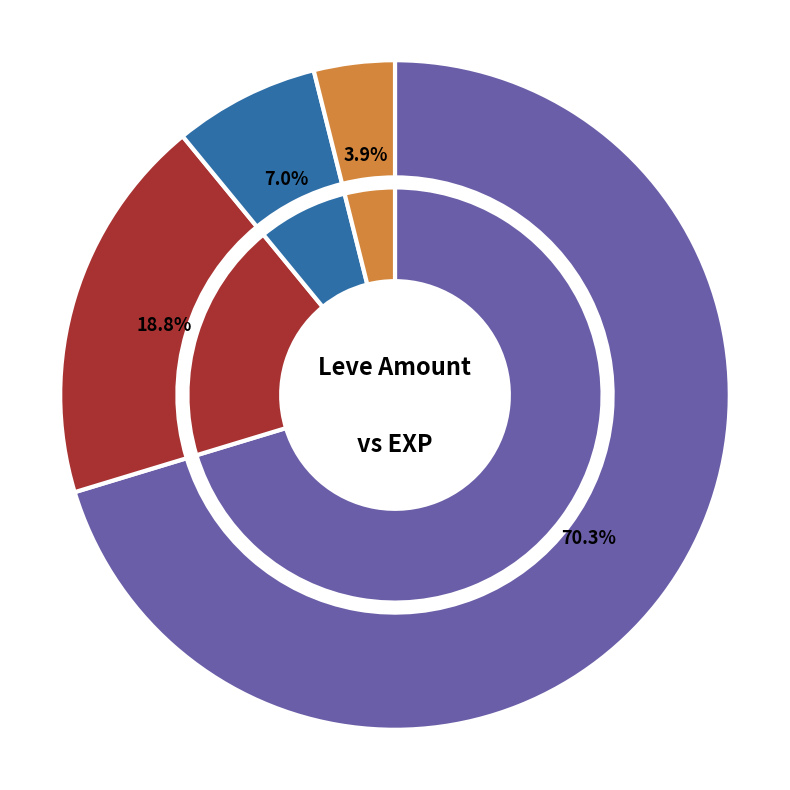

The 1 slice represents 1% of the pie. True or false?

False